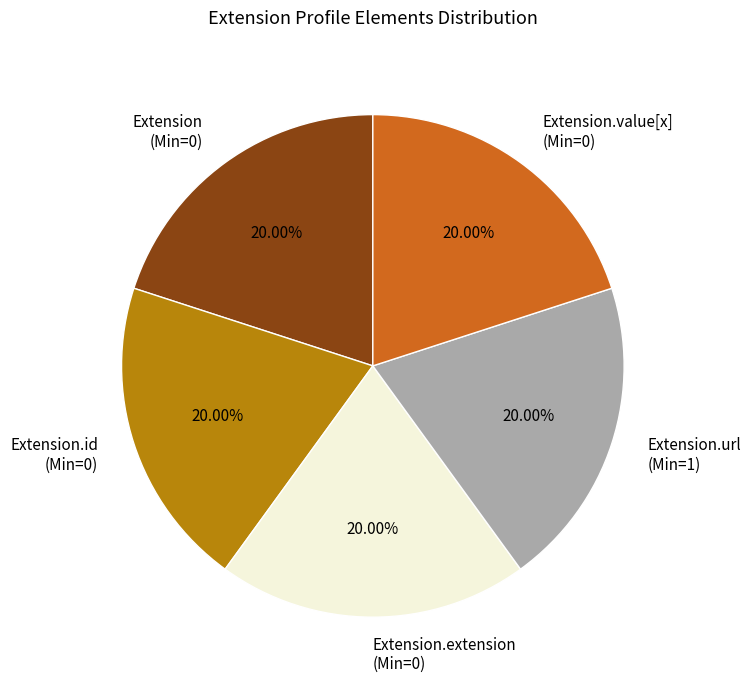

Is the sum of Extension (Min=0) and Extension.extension (Min=0) greater than half?

No